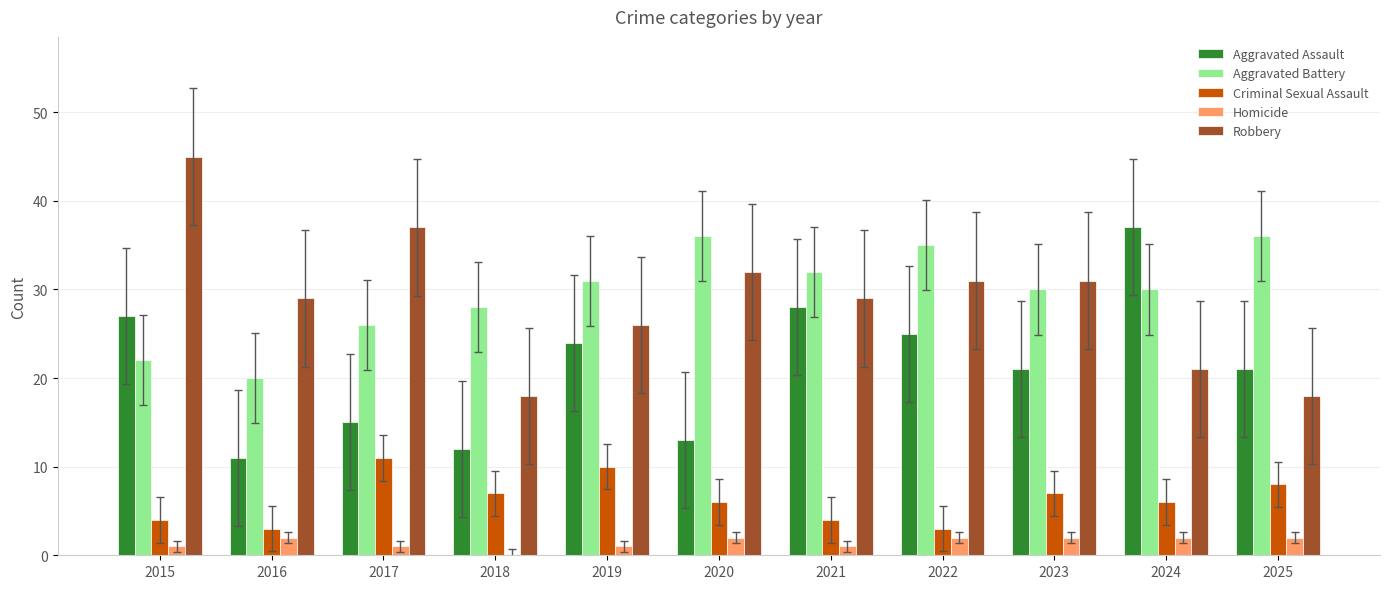

The Aggravated Assault series shows 13 at 2021. True or false?

False